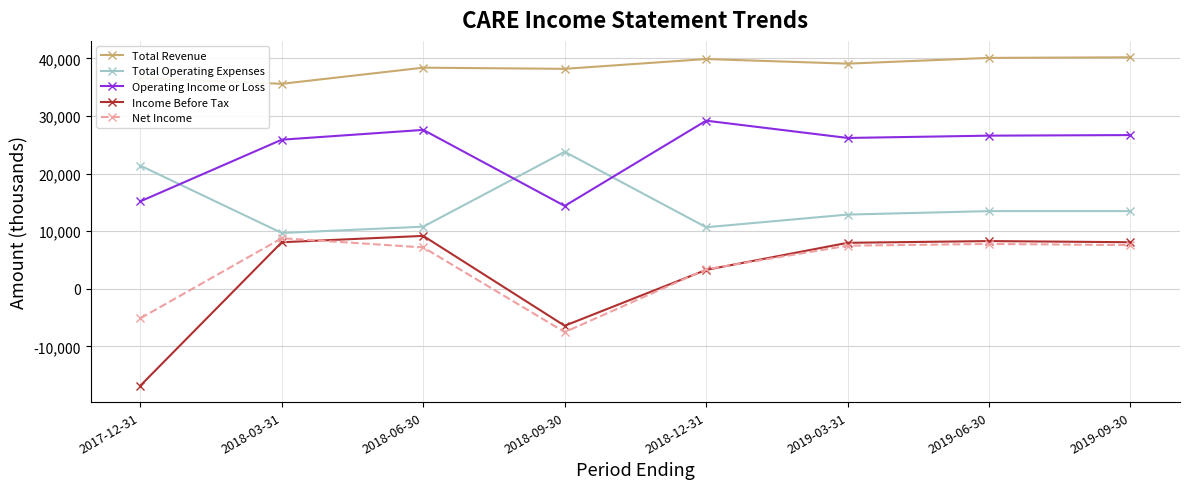

Which series has the largest range (max minus min)?

Income Before Tax